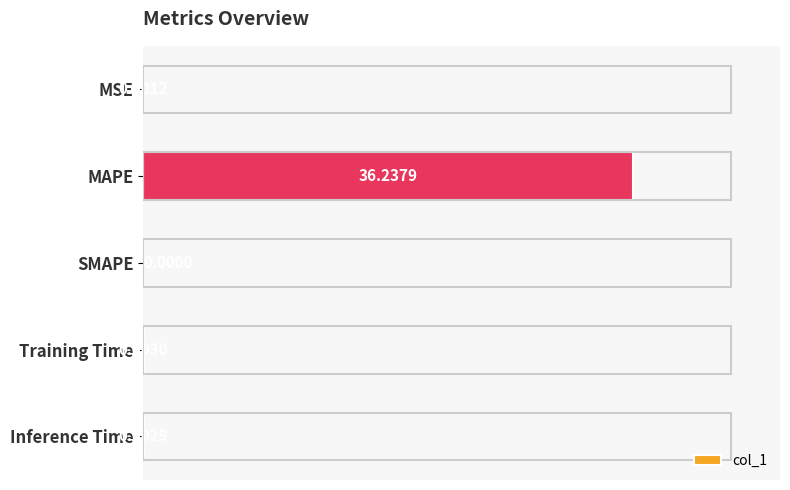

What is the change in value from MSE to MAPE?

+36.2